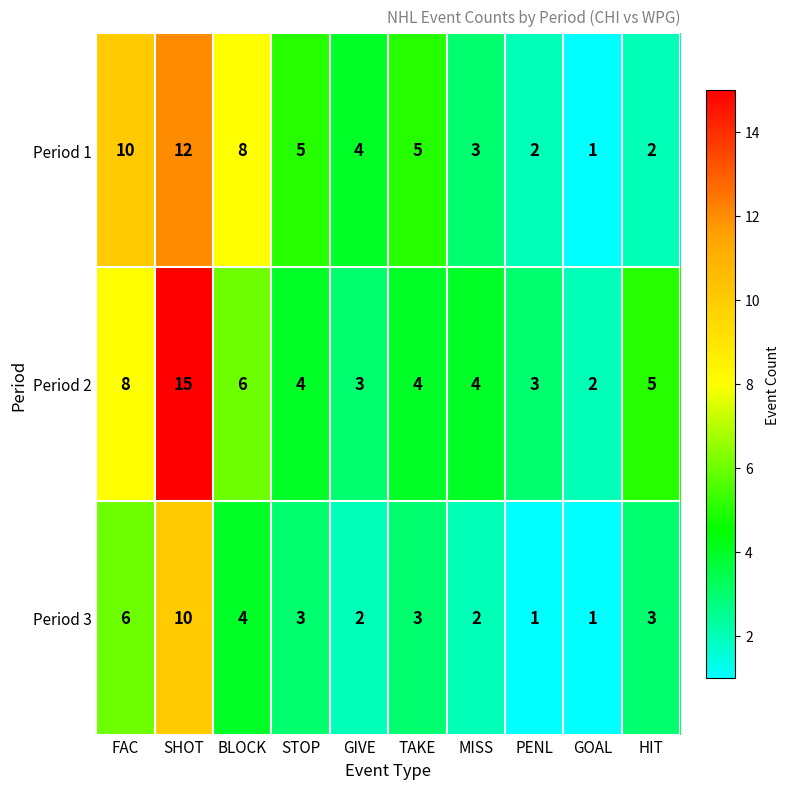

What is the highest value of the Period 1 series?

12